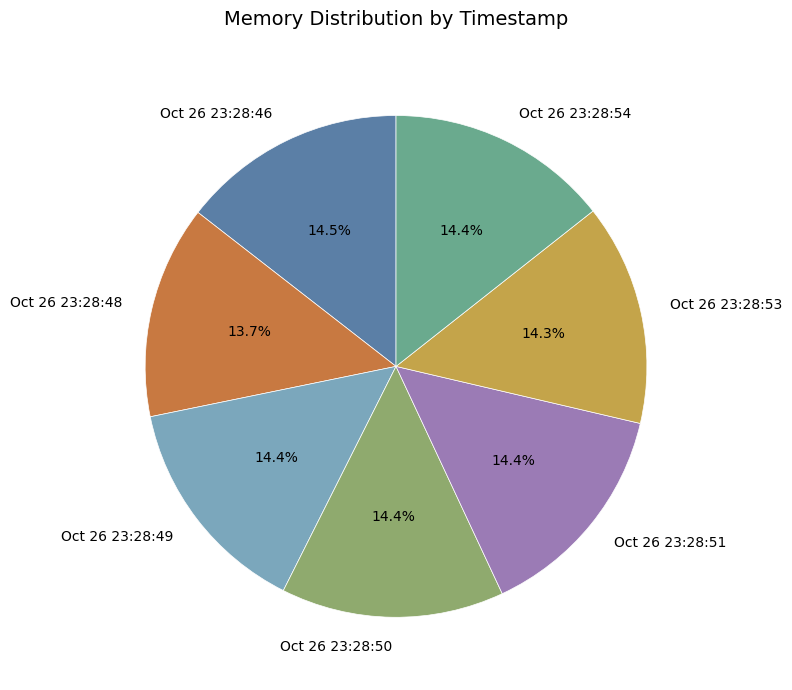

Is there a majority slice in this chart?

No